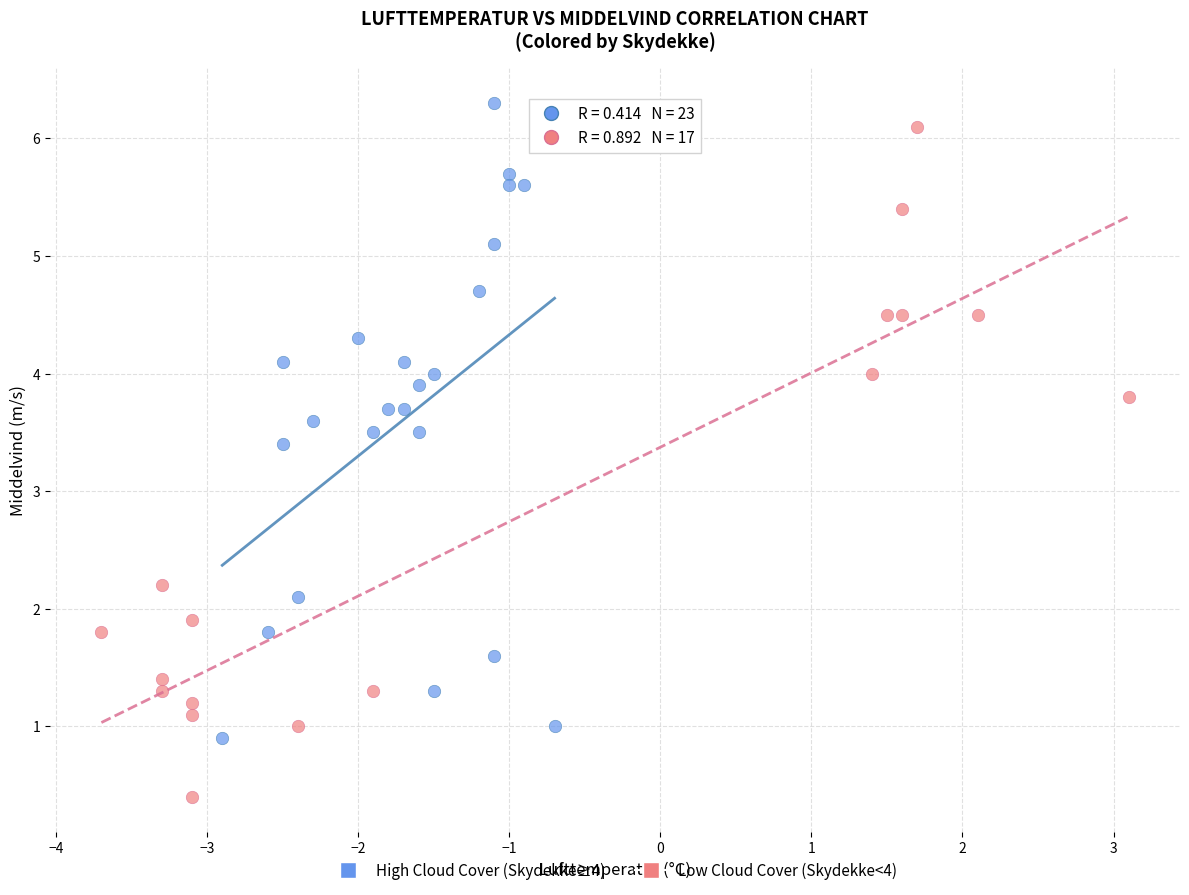

Which series contains the lowest Y value?

Low Cloud Cover (Skydekke<4)